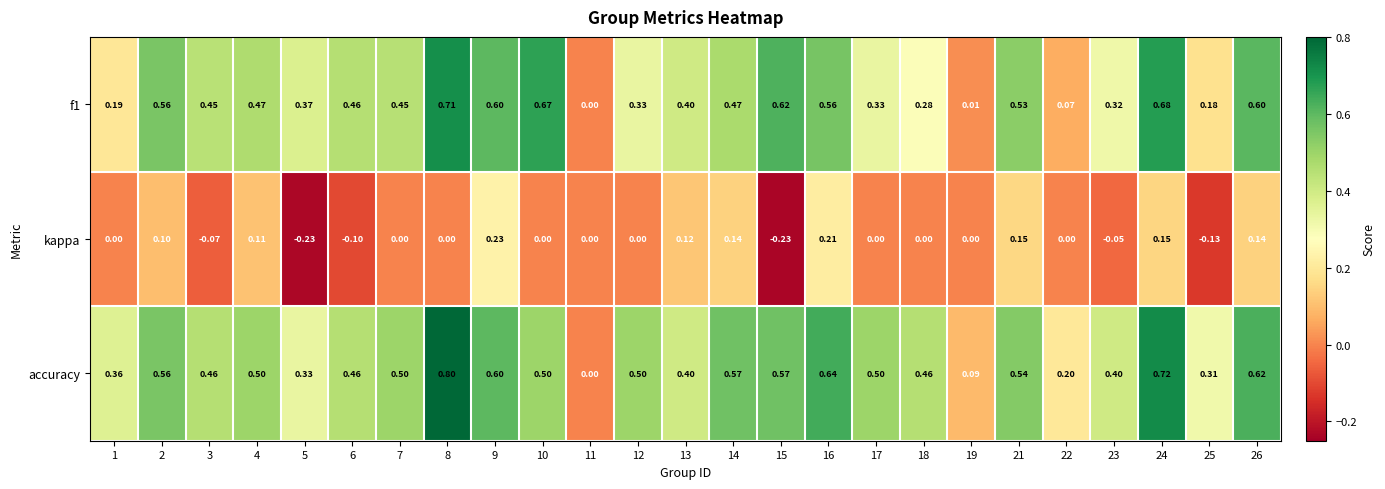

Which series changed the most between 5 and 21?

kappa